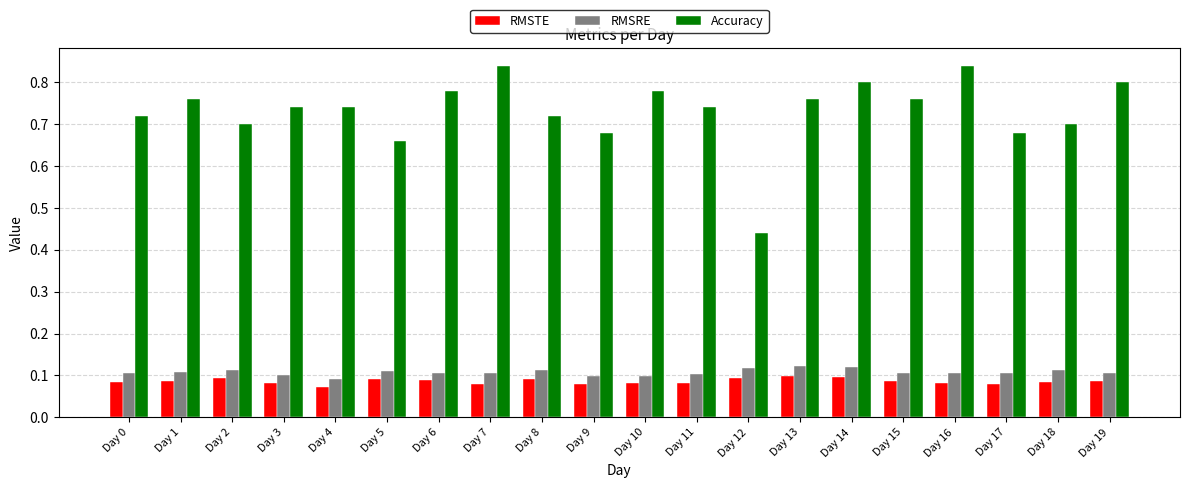

Rank the series by their maximum value, from highest to lowest.

Accuracy, RMSRE, RMSTE